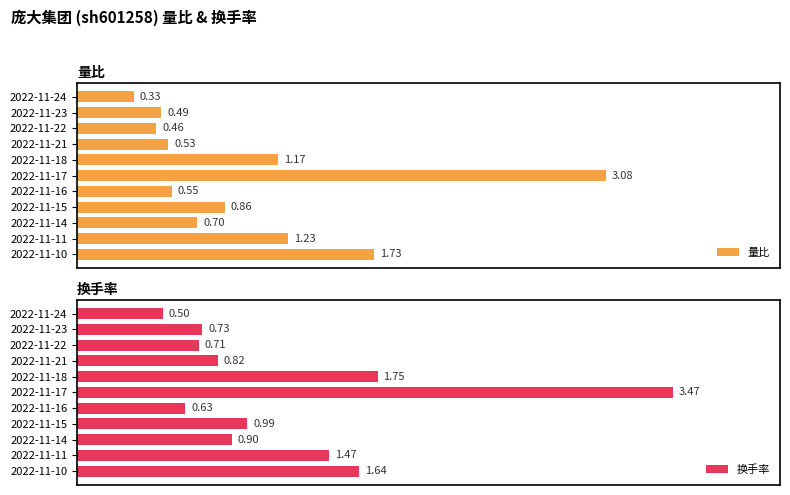

List the labels in order of 量比 value, largest first.

2022-11-17, 2022-11-10, 2022-11-11, 2022-11-18, 2022-11-15, 2022-11-14, 2022-11-16, 2022-11-21, 2022-11-23, 2022-11-22, 2022-11-24